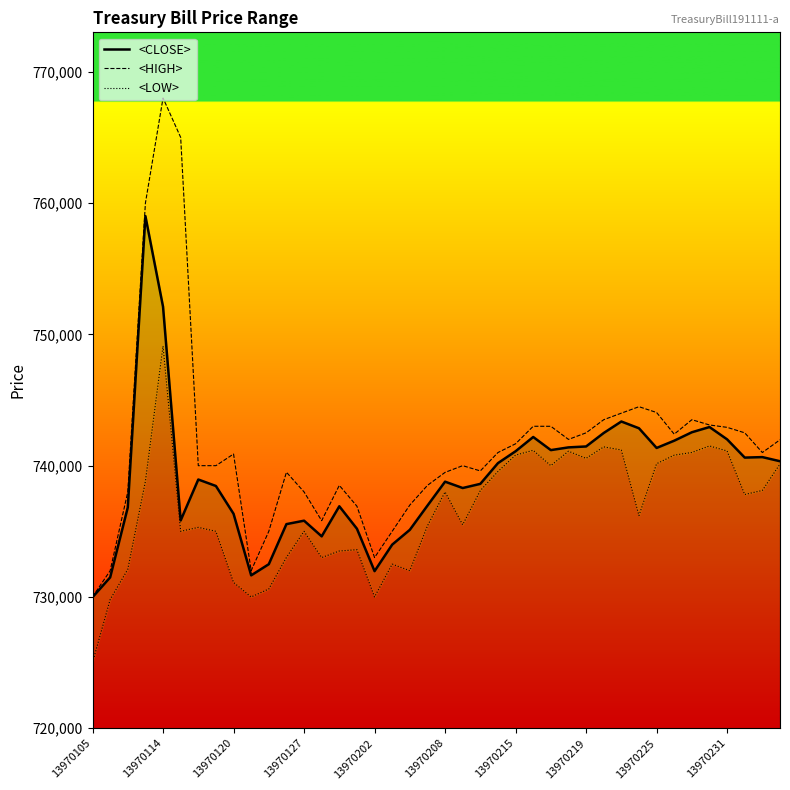

How many values in the <HIGH> series exceed 741000?

18